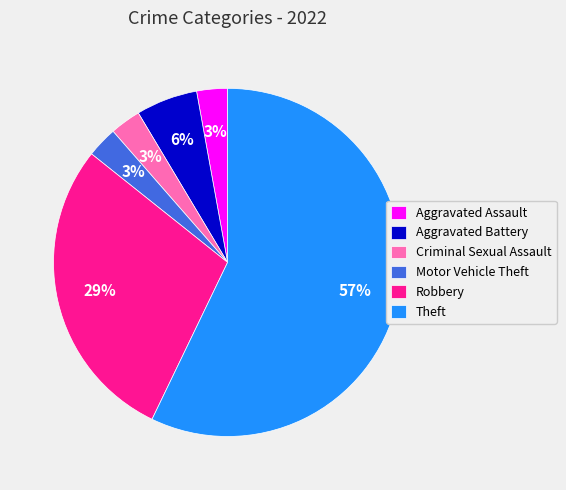

To the nearest percent, what percentage of the pie is Aggravated Assault?

3%